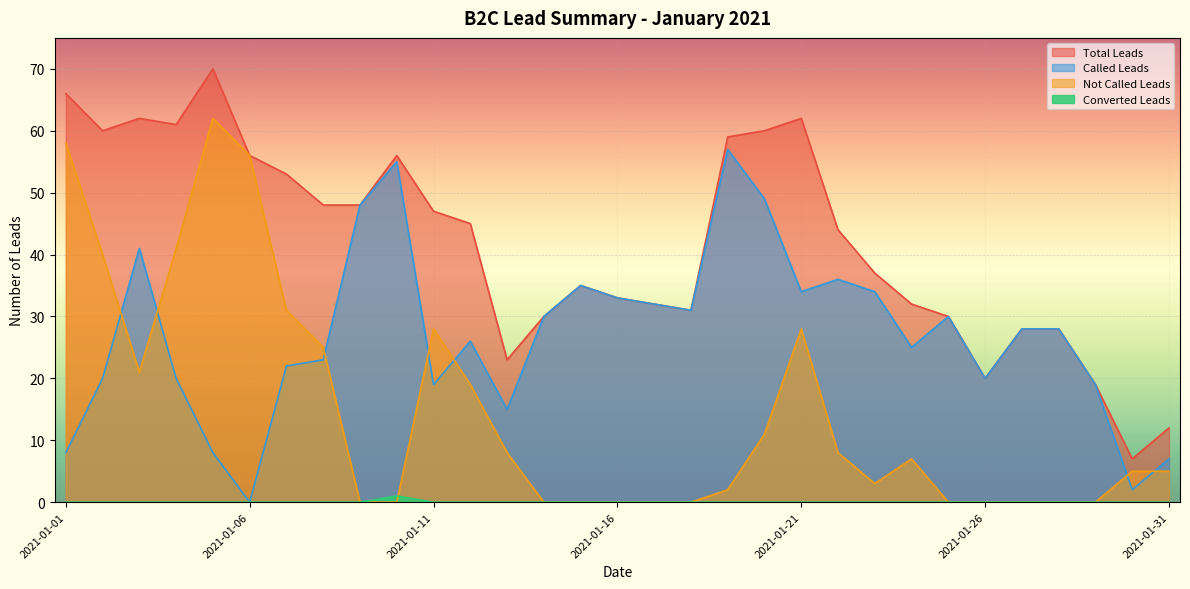

How many values in the Not Called Leads series are below 5?

14